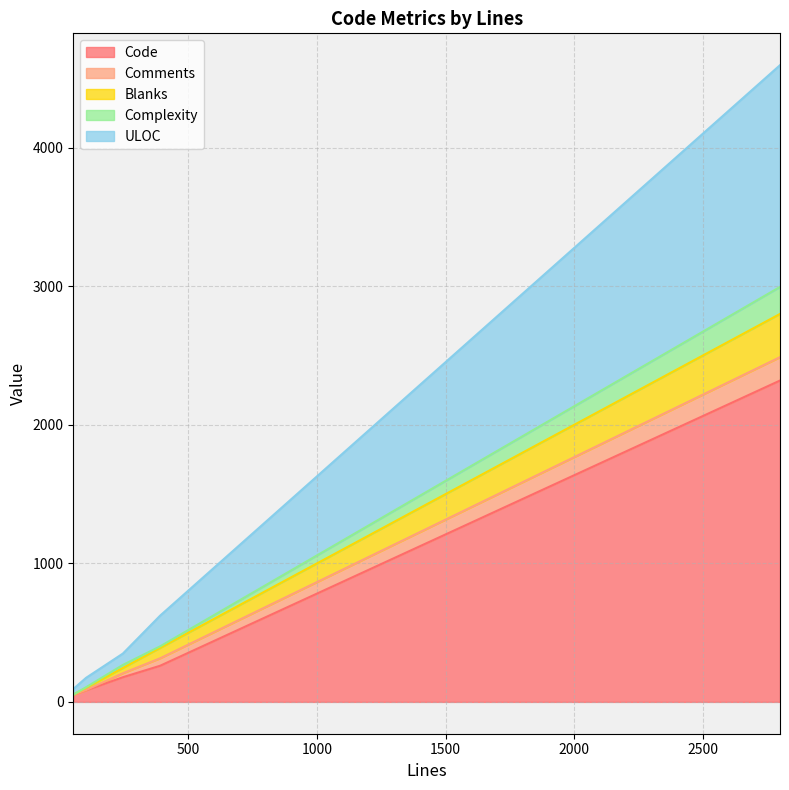

At how many categories does at least one series exceed 383?

1